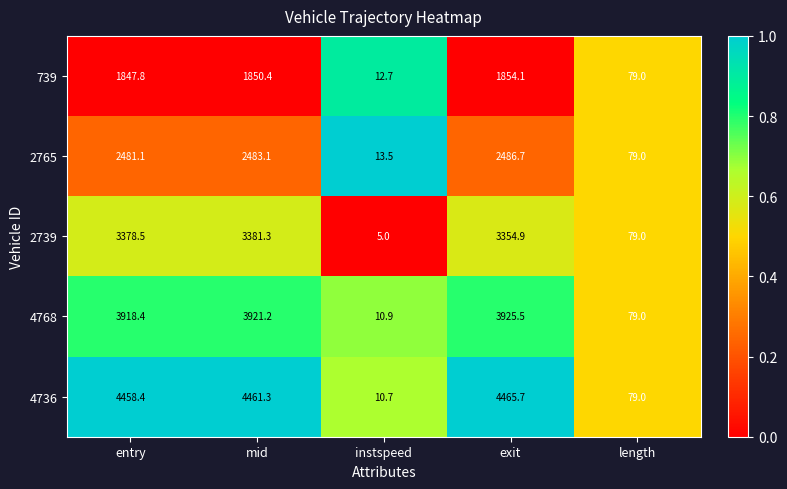

At exit, list the series in order from largest to smallest.

4736, 4768, 2739, 2765, 739